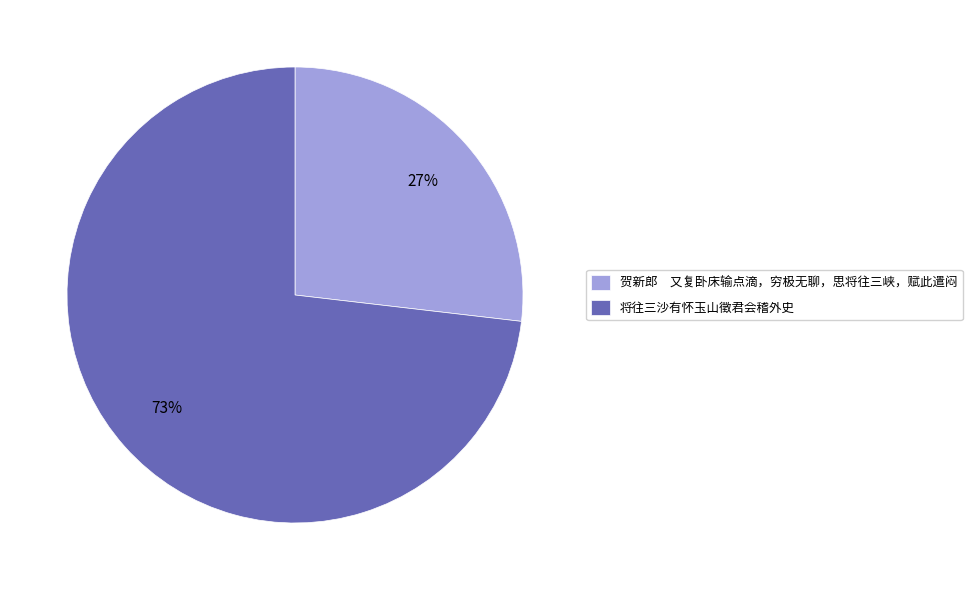

Rank the categories by value from highest to lowest.

将往三沙有怀玉山徵君会稽外史, 贺新郎 又复卧床输点滴，穷极无聊，思将往三峡，赋此遣闷